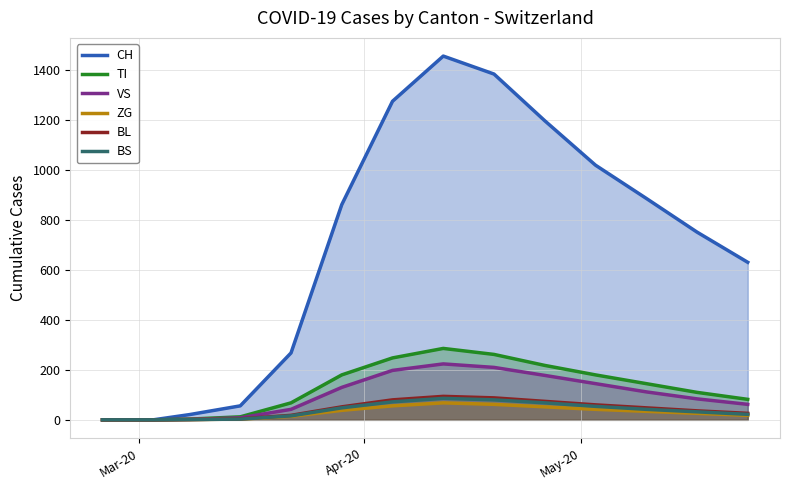

Which series has the largest range (max minus min)?

CH